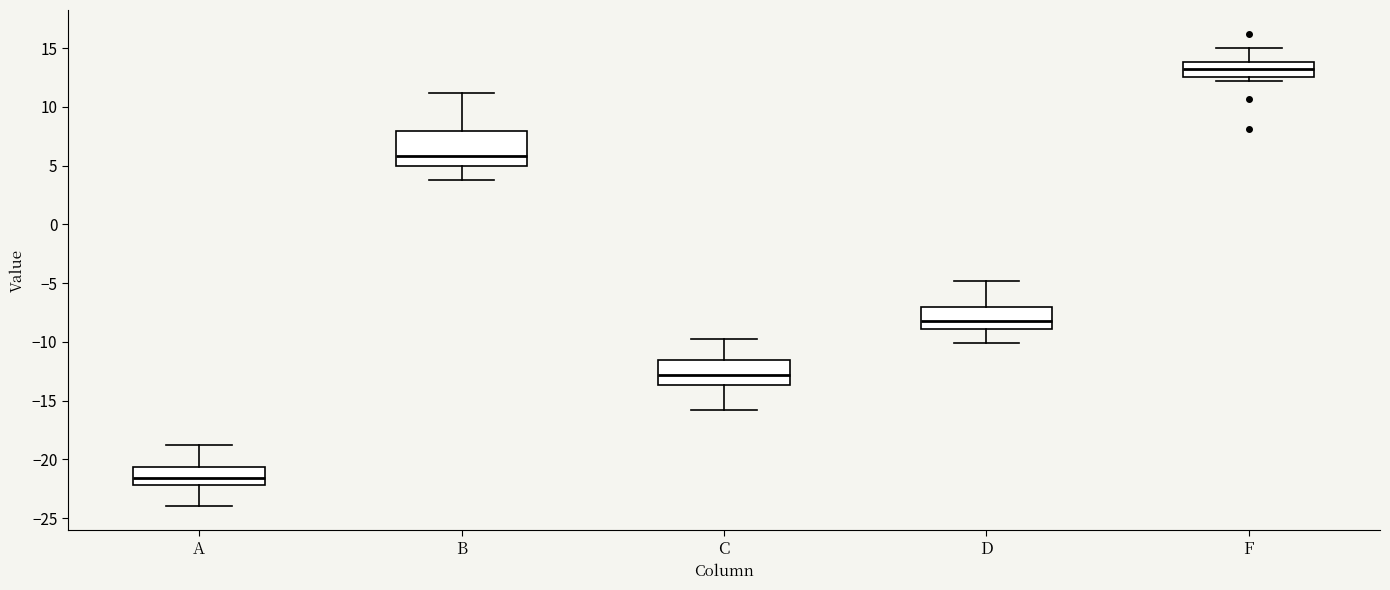

Which box is the tallest, from its lower edge to its upper edge?

B